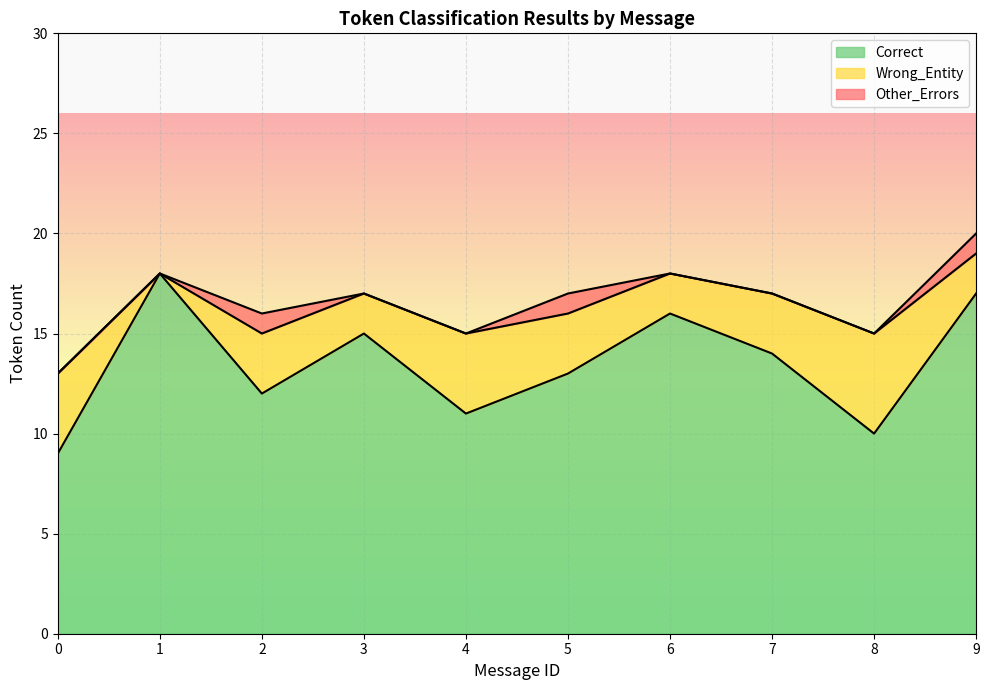

The value of Correct at 1 is 11. True or false?

False